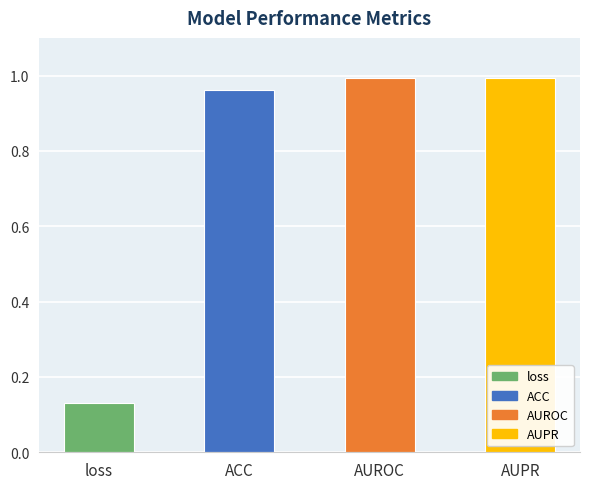

What is the label of the 4th bar from the right?

loss